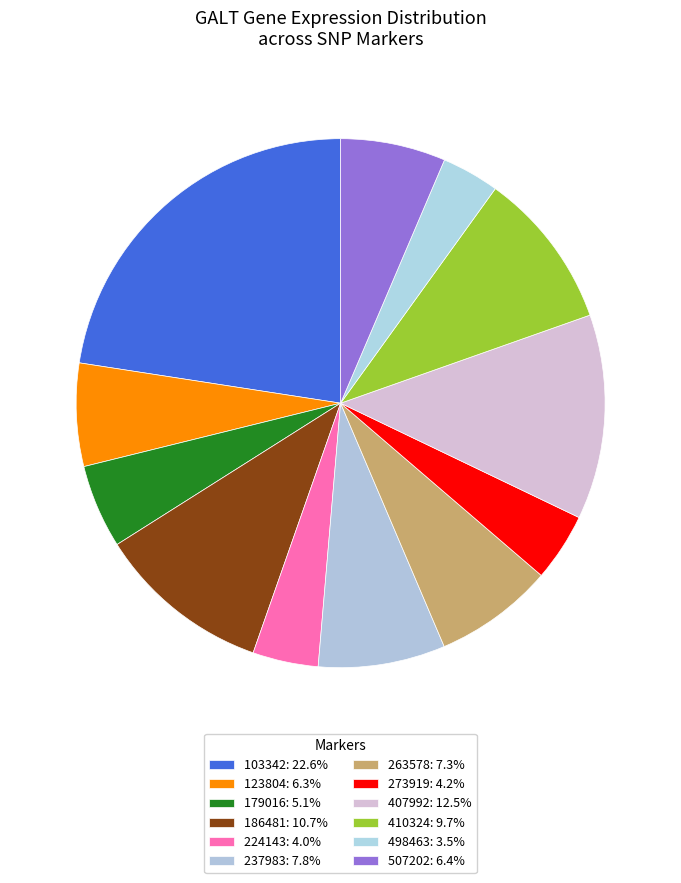

Count the number of slices in the pie.

12